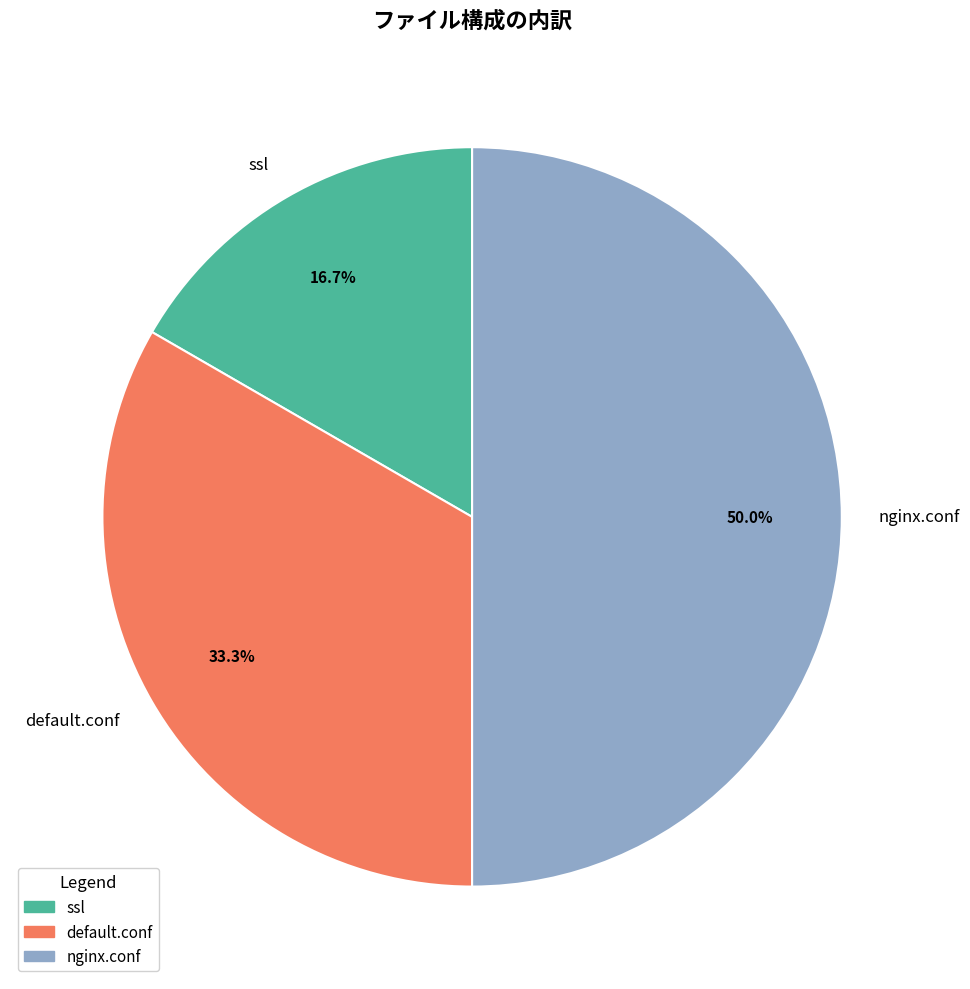

To the nearest percent, what is the average slice percentage?

33%